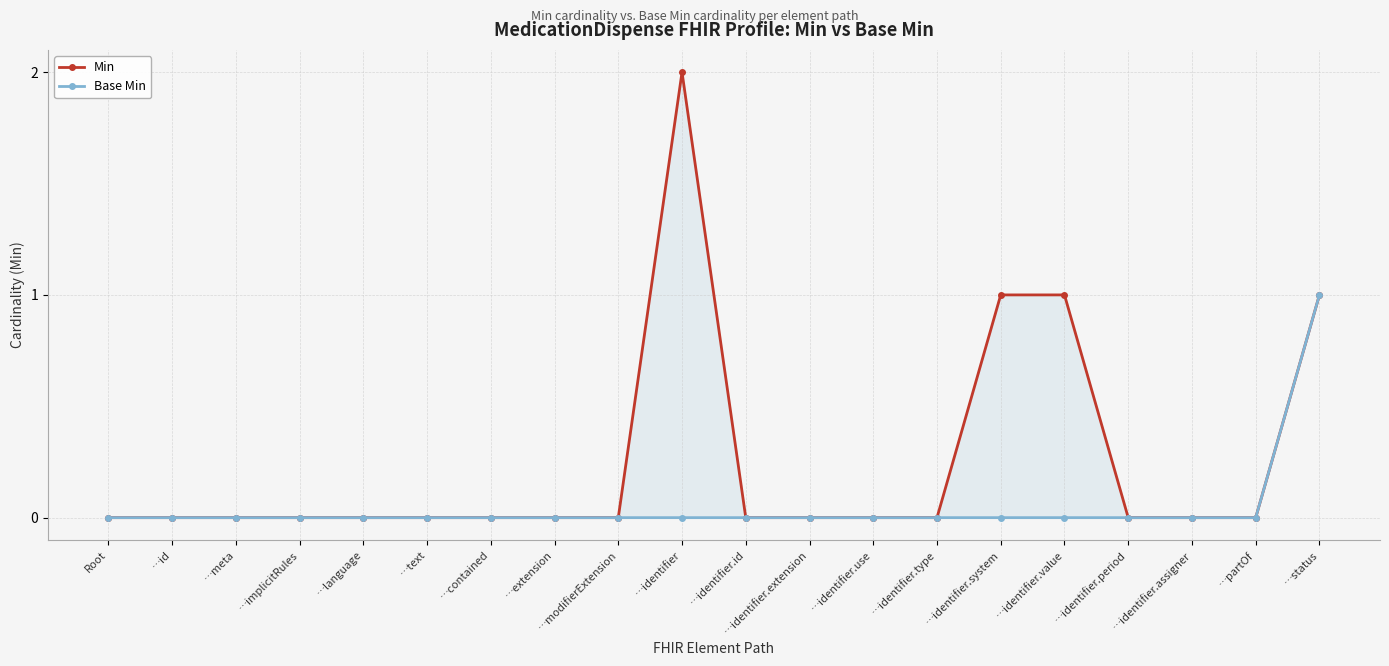

Which series has the largest total across all categories?

Min